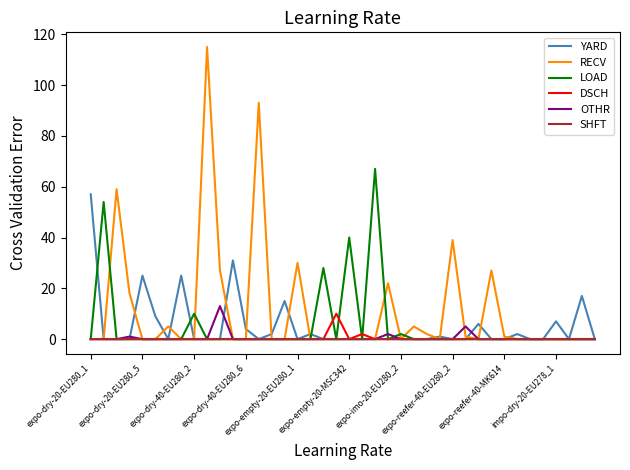

Which series has the widest spread of values?

RECV